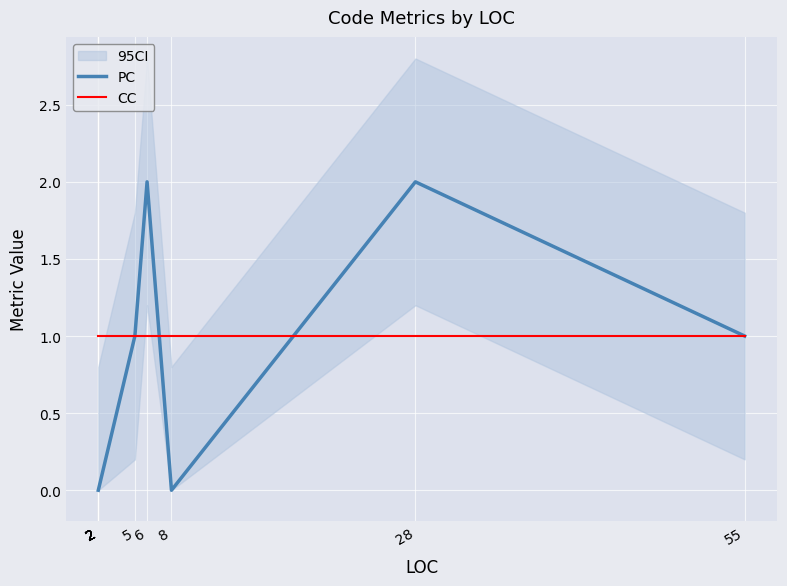

Which has a higher value, 2 or 2?

2